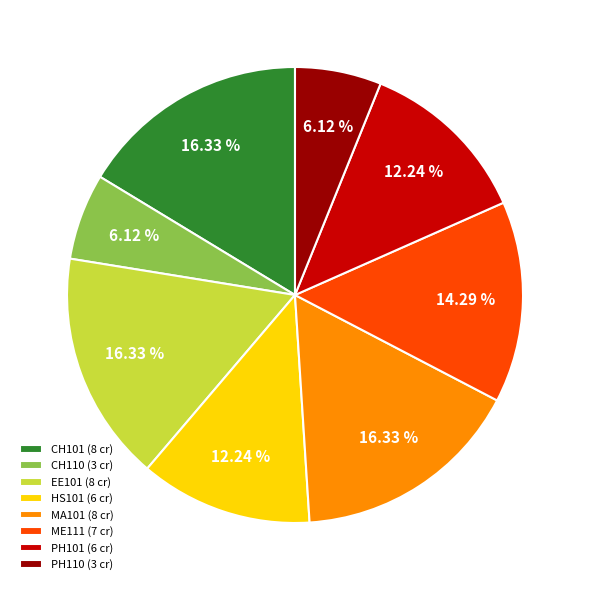

To the nearest percent, what percentage of the pie is EE101?

16%